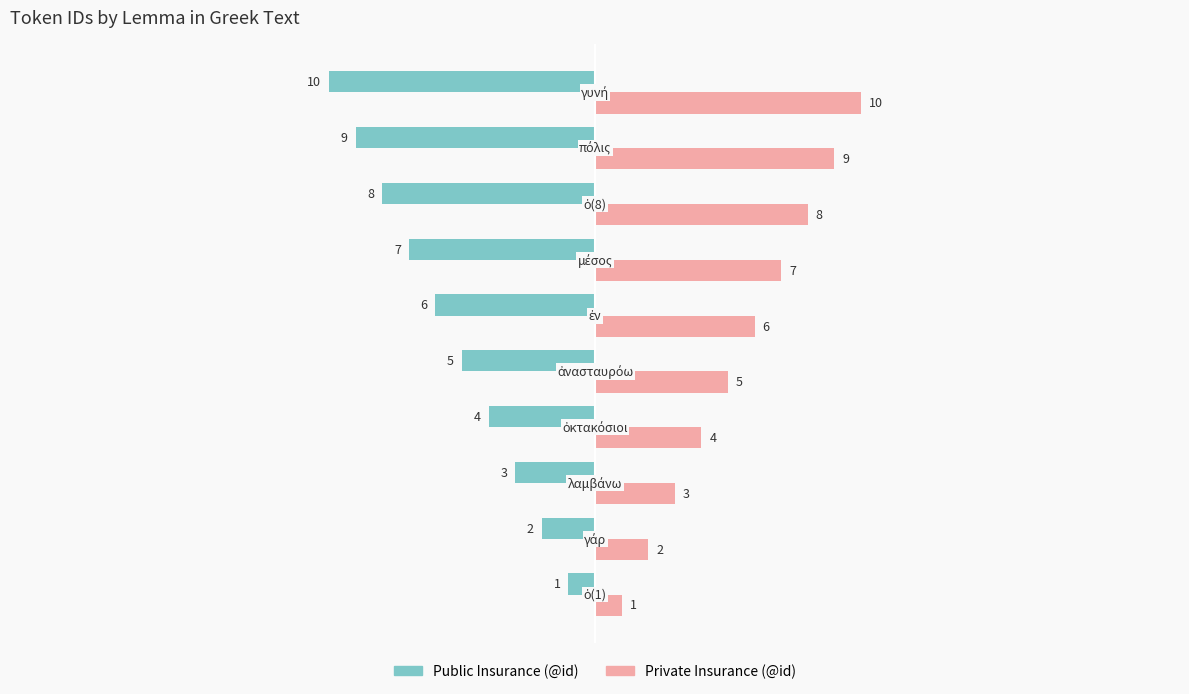

What is the maximum value shown in the chart?

10